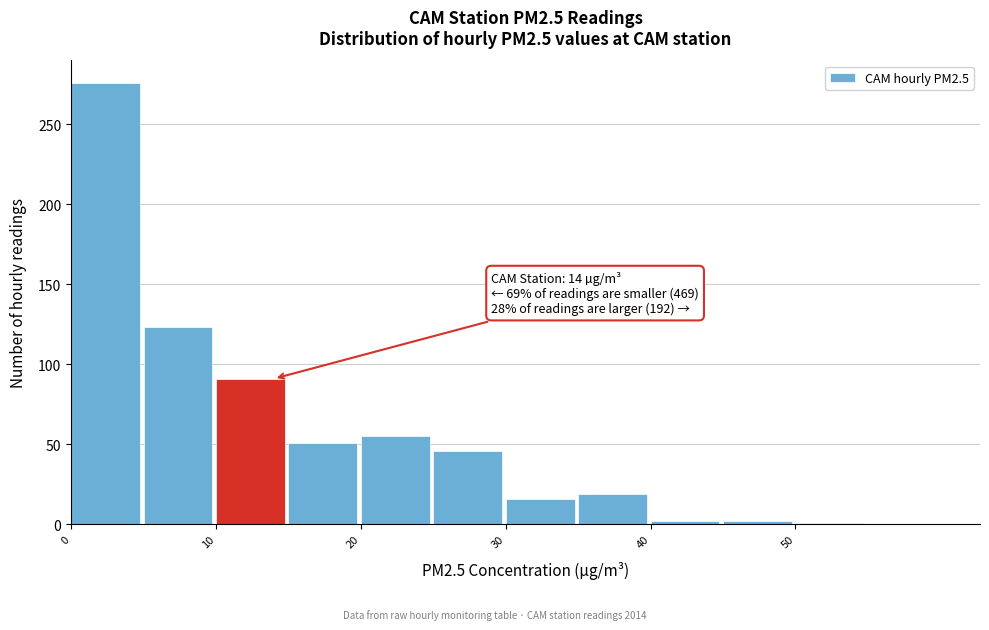

Which range on the x-axis has the tallest bar?

0 to 5